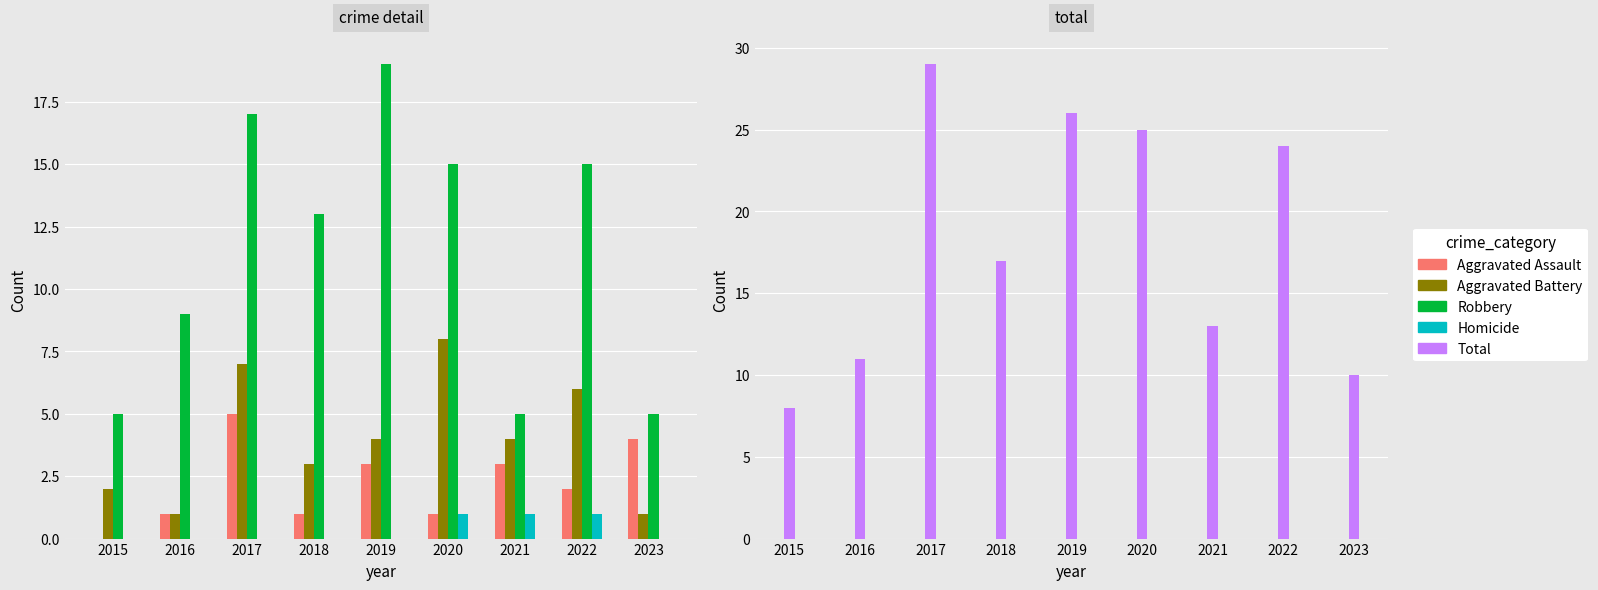

What are all the series names shown in the legend?

Aggravated Assault, Aggravated Battery, Robbery, Homicide, Total